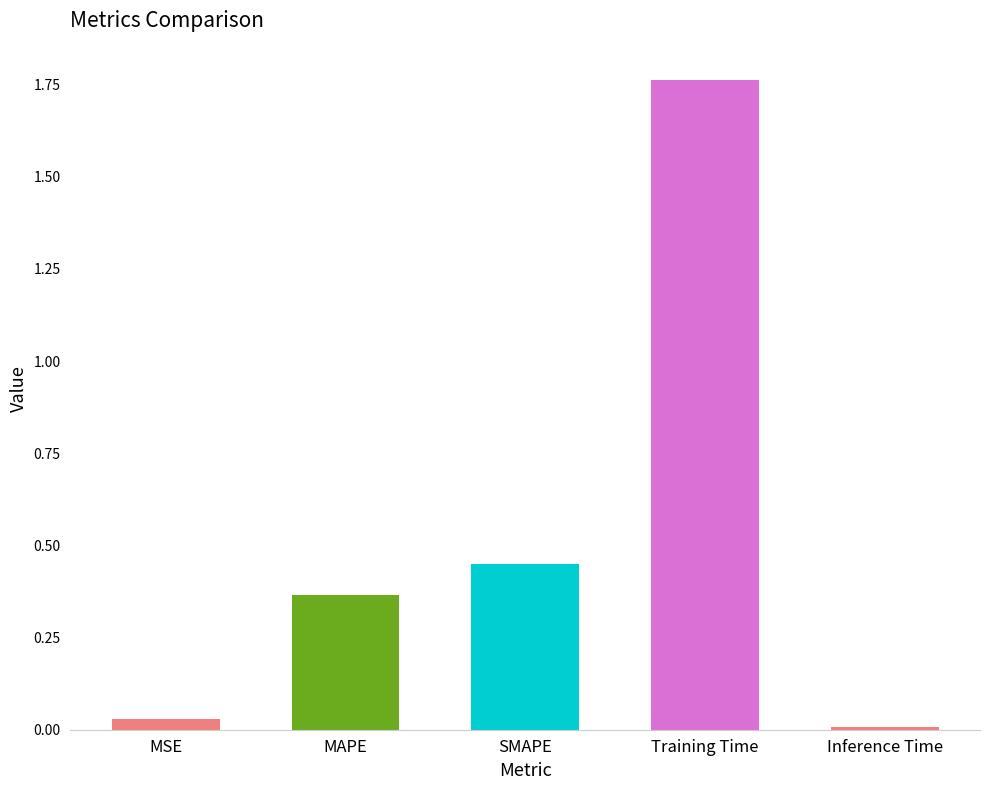

What is the label of the 1st bar from the left?

MSE